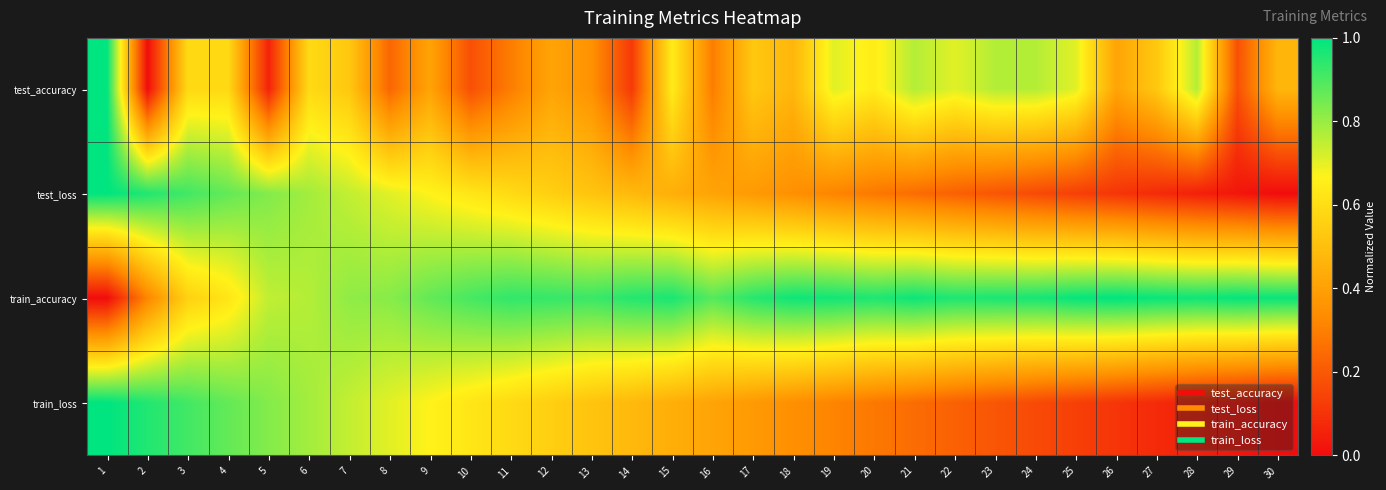

What is the spread (max minus min) of values at 29?

1.0